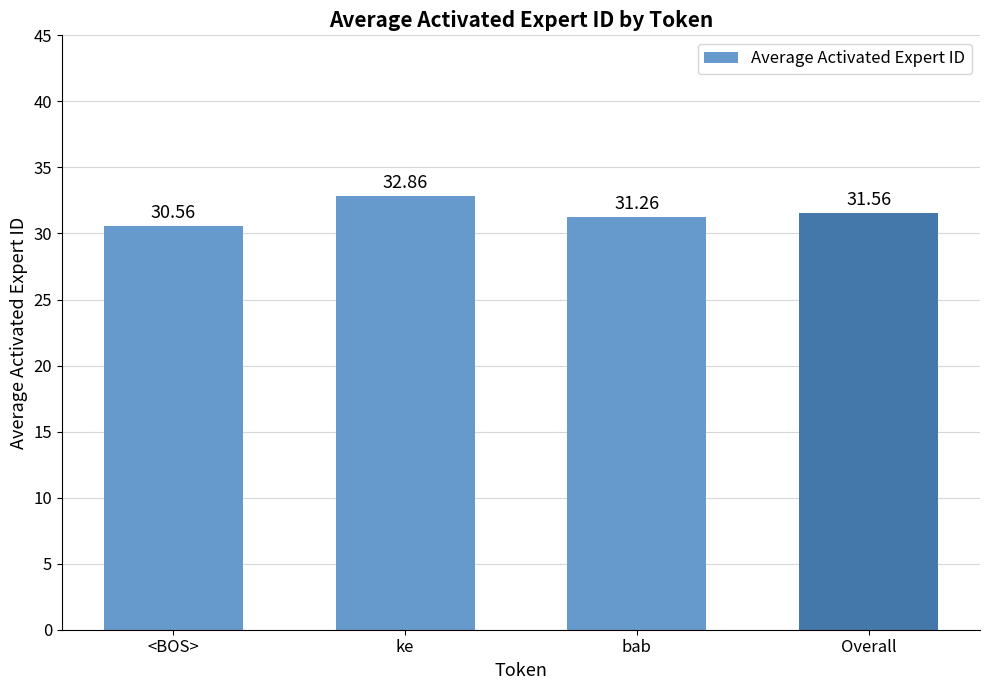

How many bars are there in total?

4